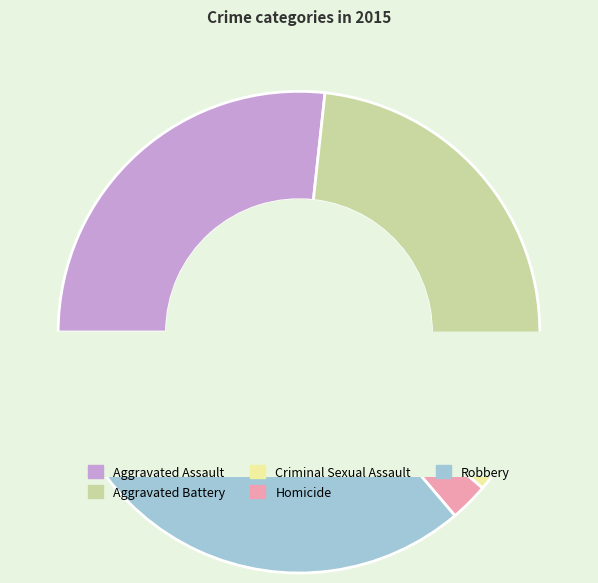

What percentage is NOT represented by Homicide?

97.4%